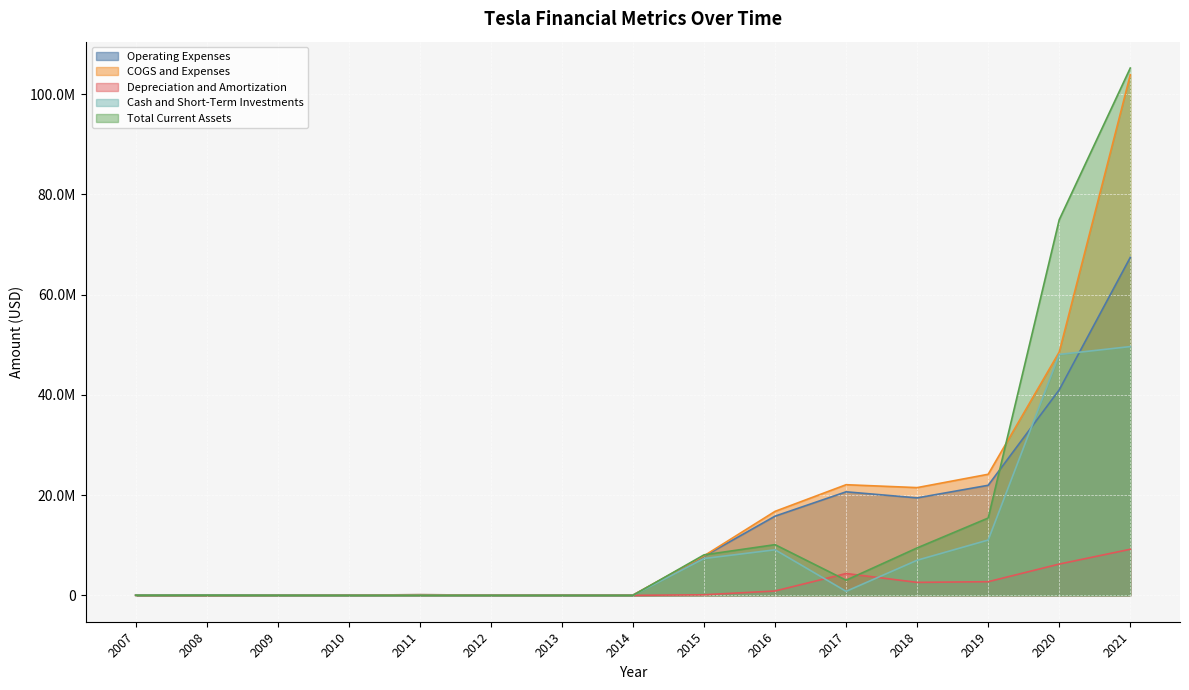

Read the Total Current Assets value at 2017, to the nearest 10.

3028560